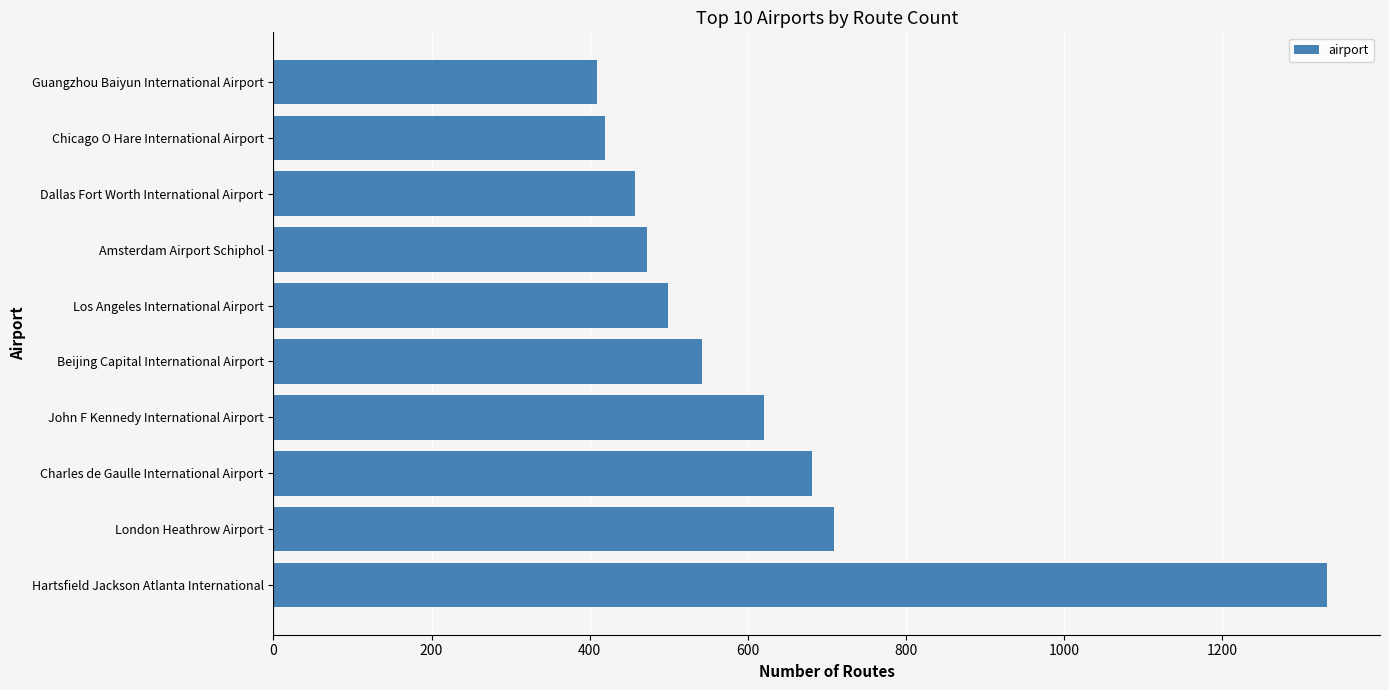

What is the ratio of the value at John F Kennedy International Airport to the value at Beijing Capital International Airport?

1.1